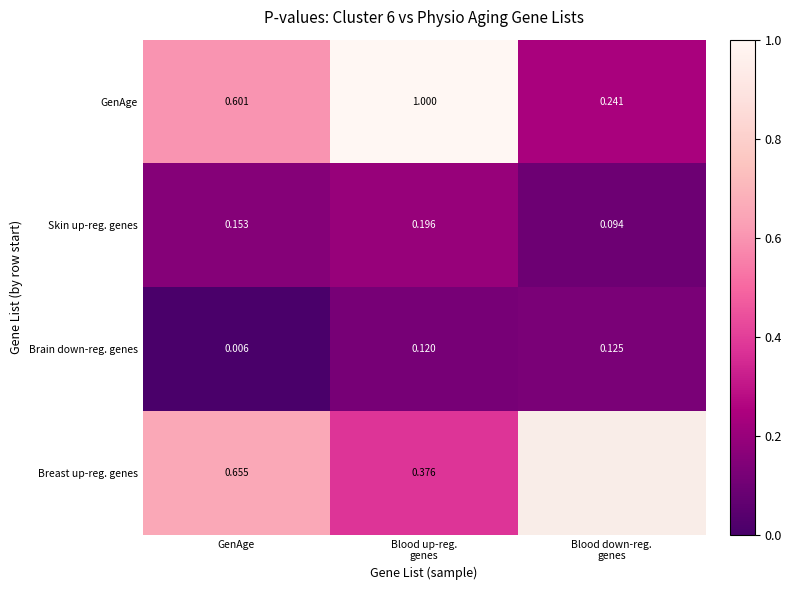

Rank the series at GenAge from highest to lowest value.

Breast up-reg. genes, GenAge, Skin up-reg. genes, Brain down-reg. genes